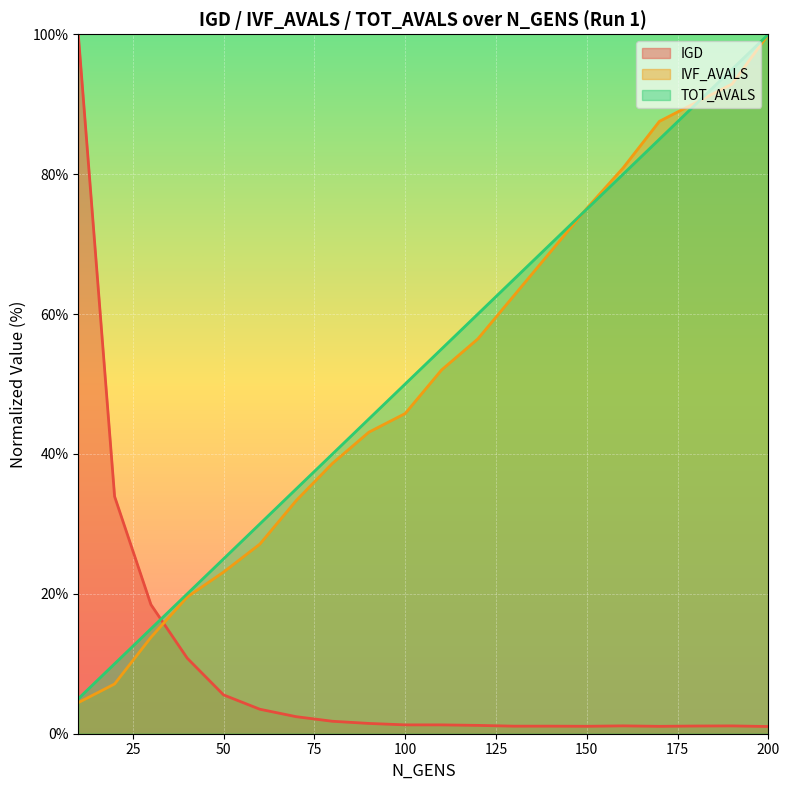

Which series has the widest spread of values?

IGD